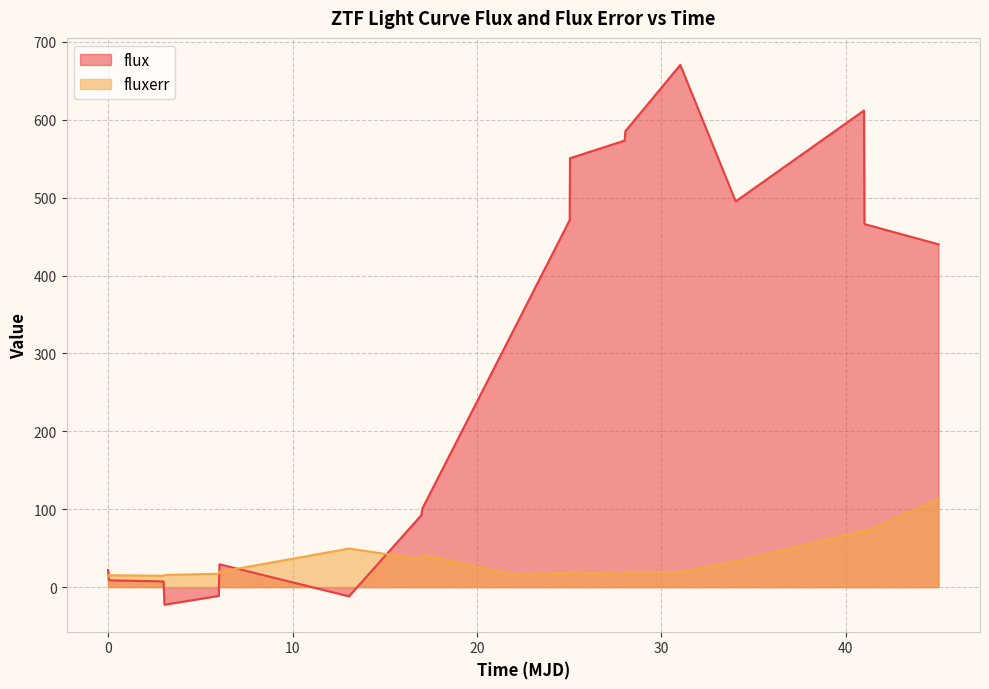

What is the greatest value displayed?

670.5